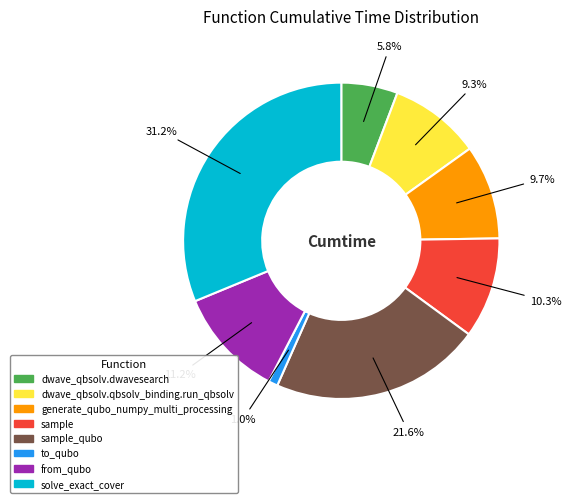

Is there a majority slice in this chart?

No